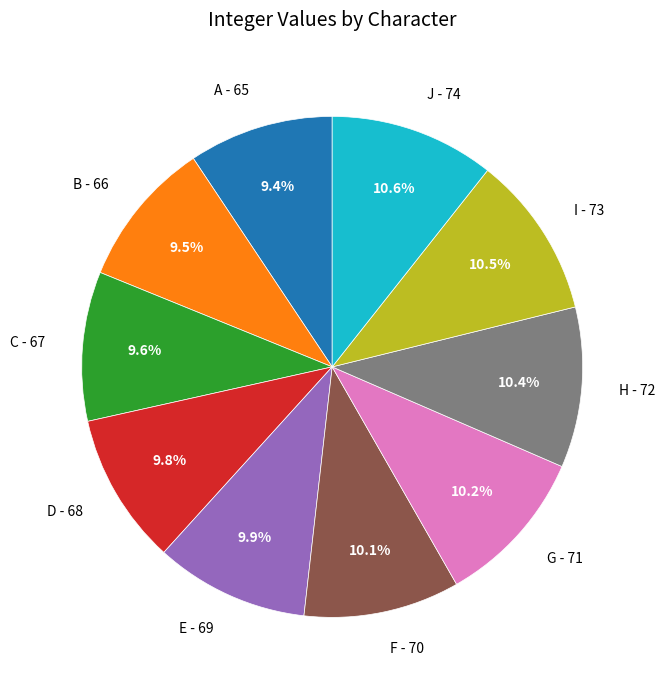

True or false: E accounts for 24% of the total.

False